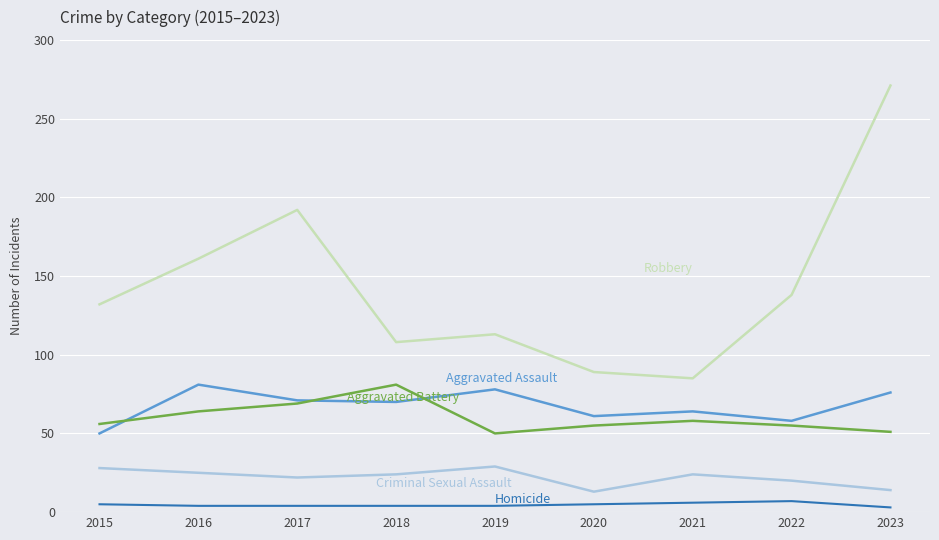

At which category is the sum across all series the highest?

2023